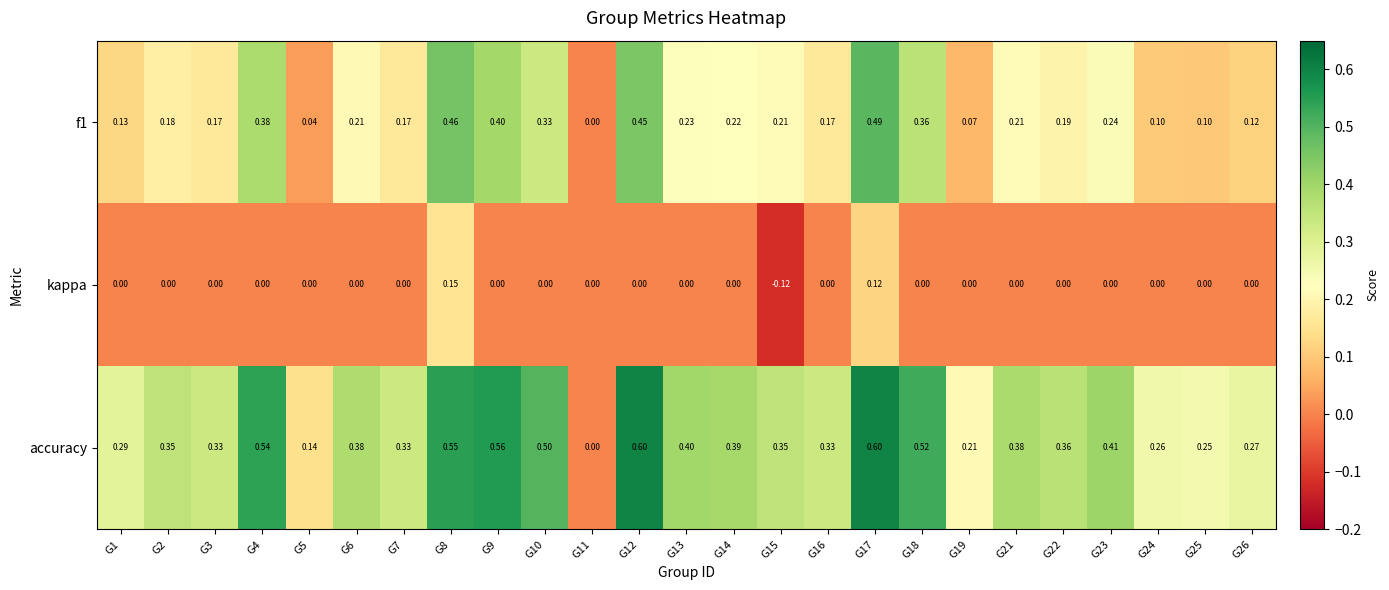

Is the value of f1 at G9 greater than the value of accuracy at G6?

Yes